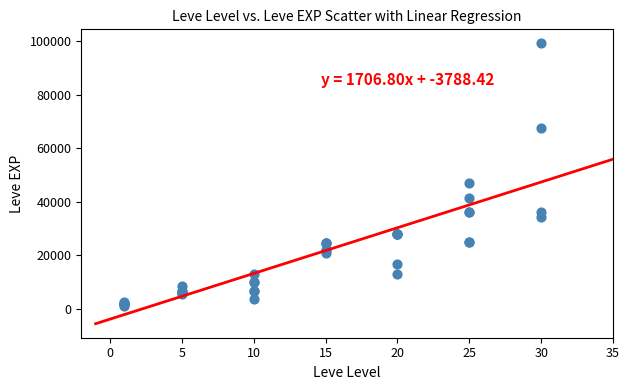

What Y value in the scatter plot is closest to 50190?

47200